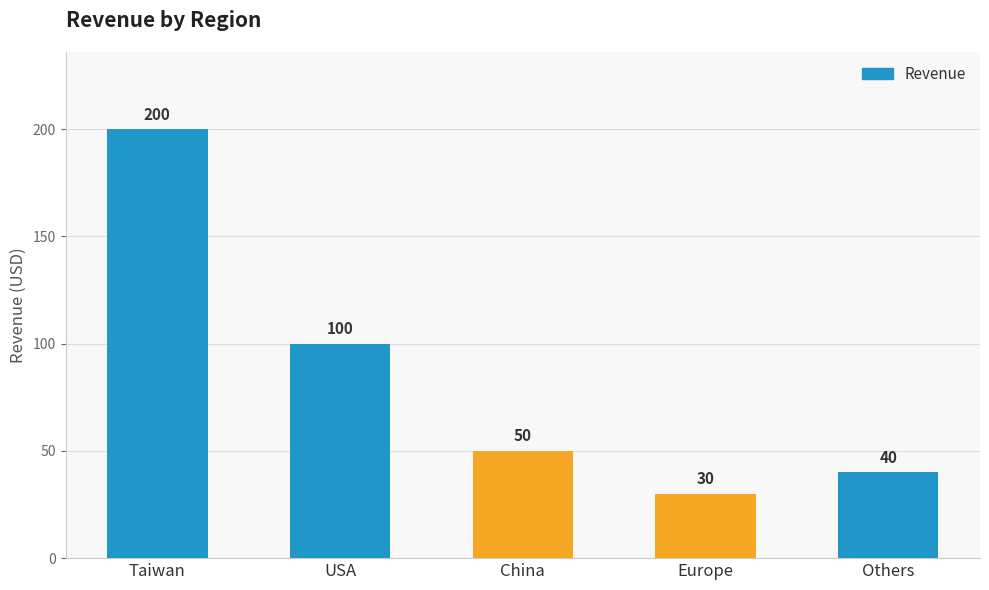

What is the smallest value displayed?

30